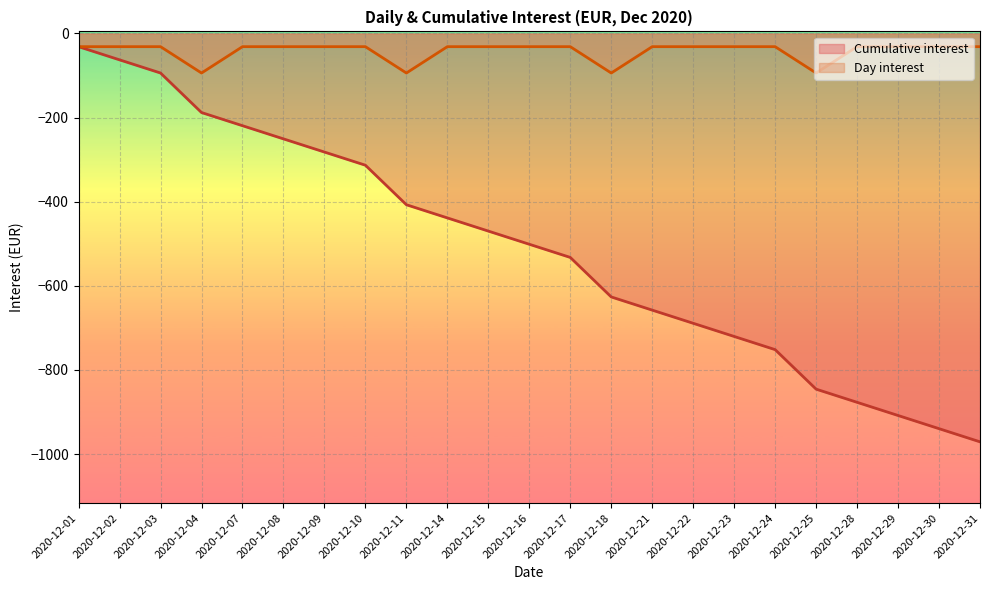

True or false: Day interest and Cumulative interest intersect in this chart.

False